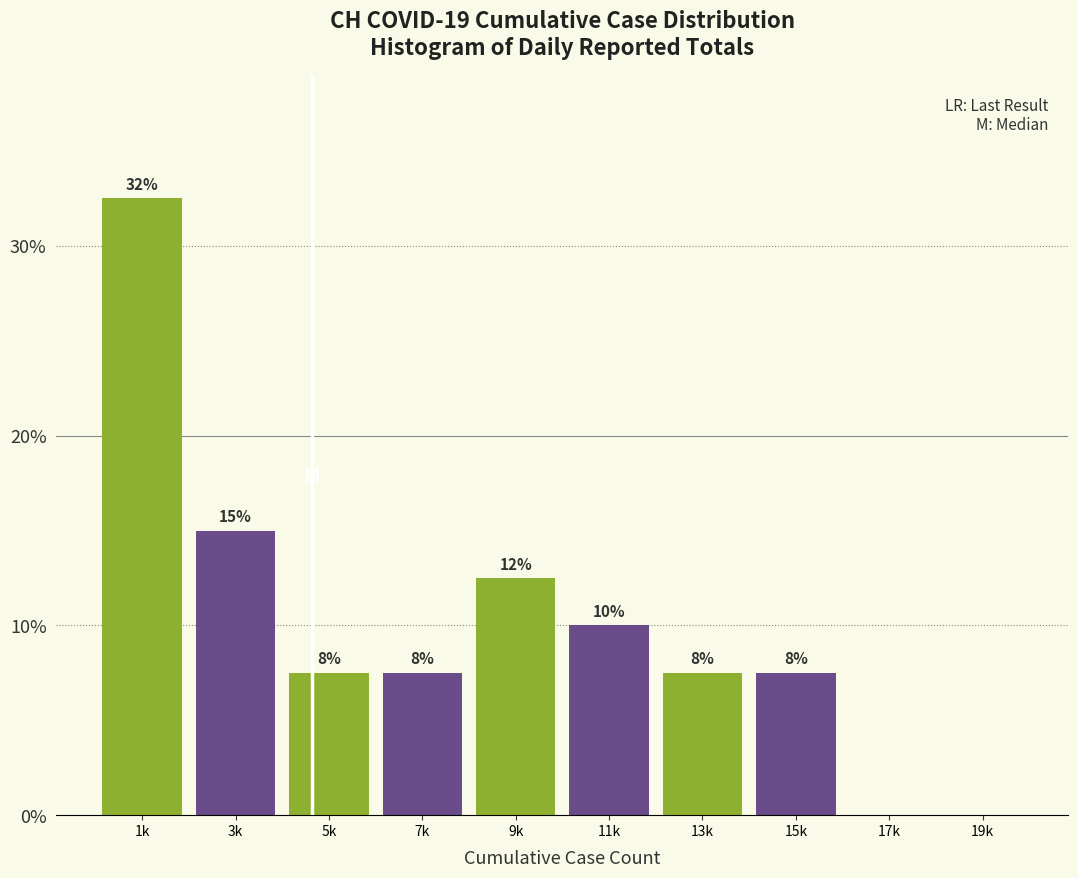

Are the bars horizontal?

No